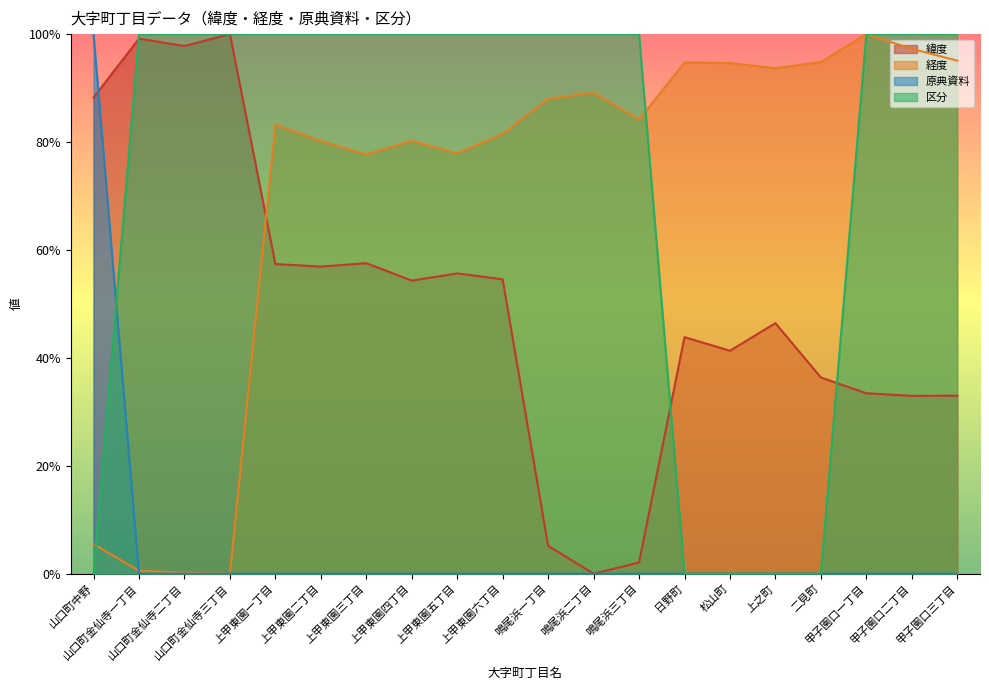

Is it true that 原典資料 equals 0.3 at 上甲東園四丁目?

False